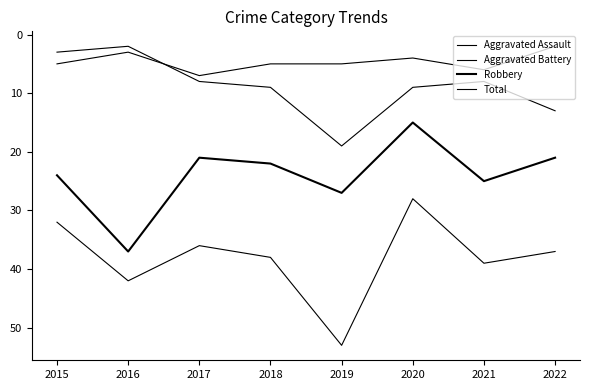

What is the value of the Total point at the 1st from the left?

32